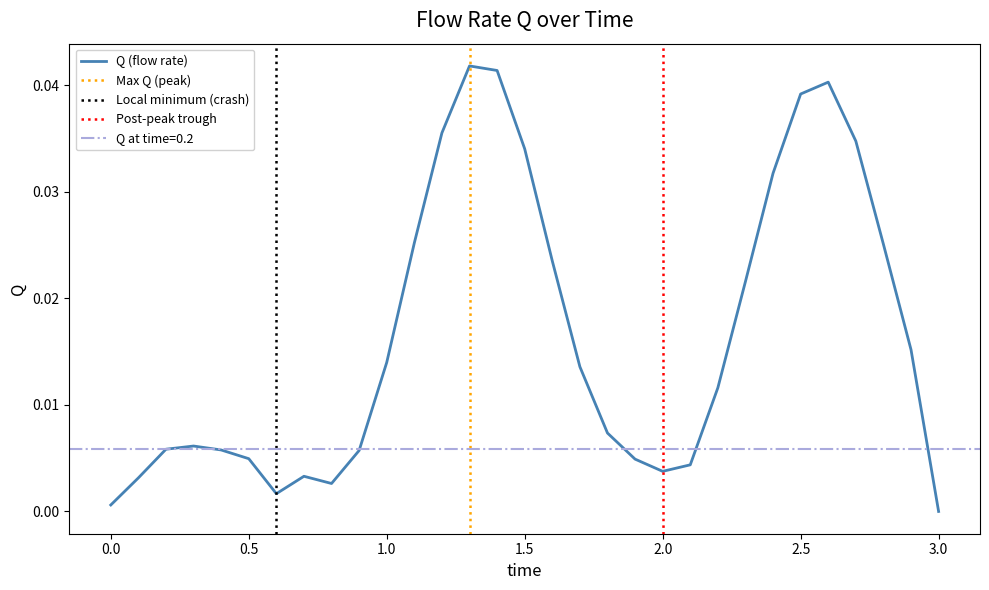

How many distinct data groups are displayed?

1